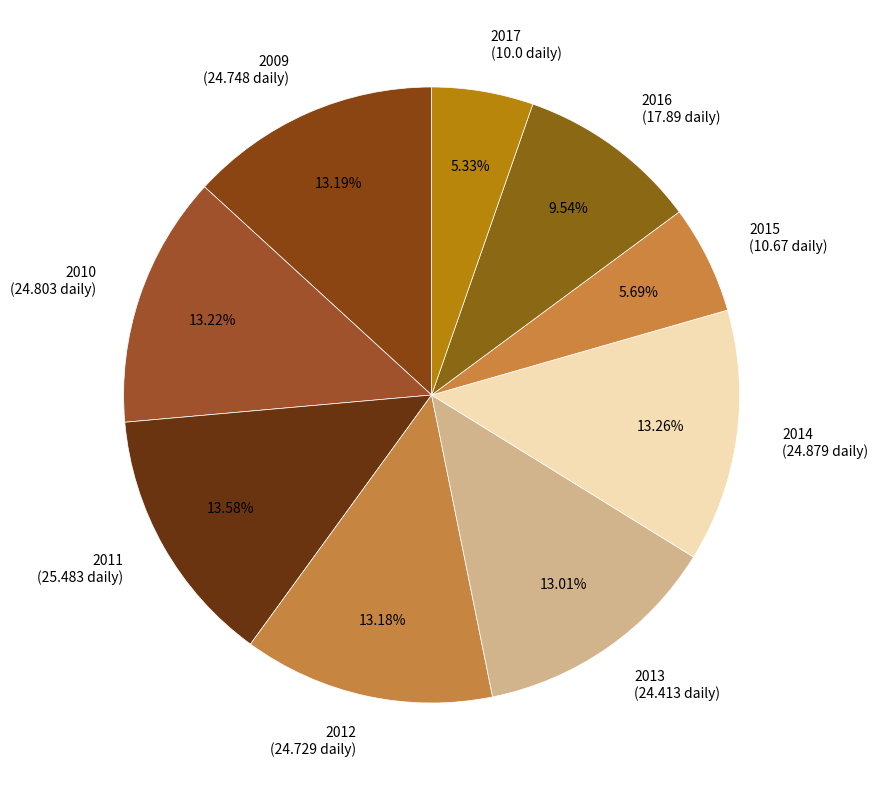

Is 2010 the majority of the pie?

No